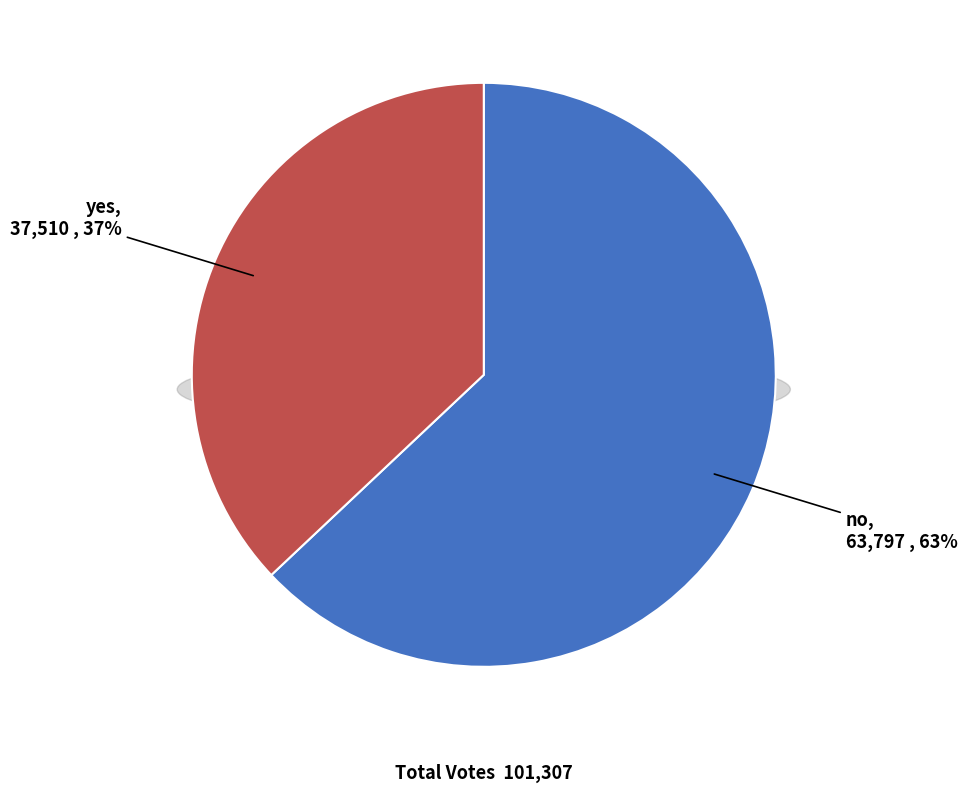

The no slice represents 50% of the pie. True or false?

False